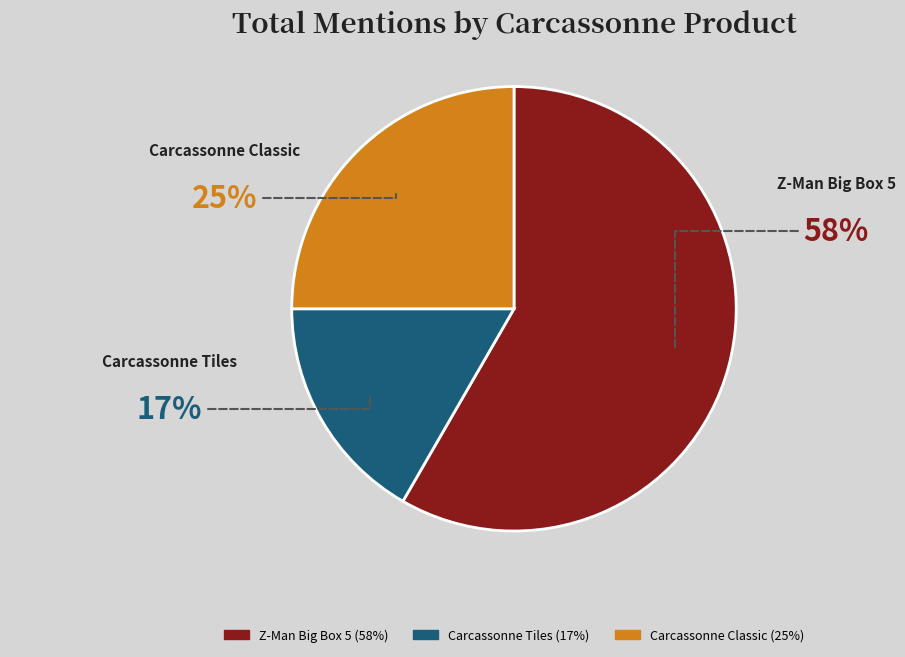

Does any single category account for the majority?

Yes